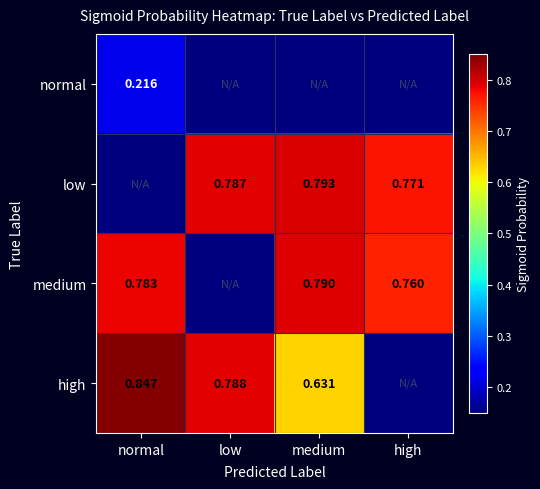

The value of medium at medium is 1.4. True or false?

False